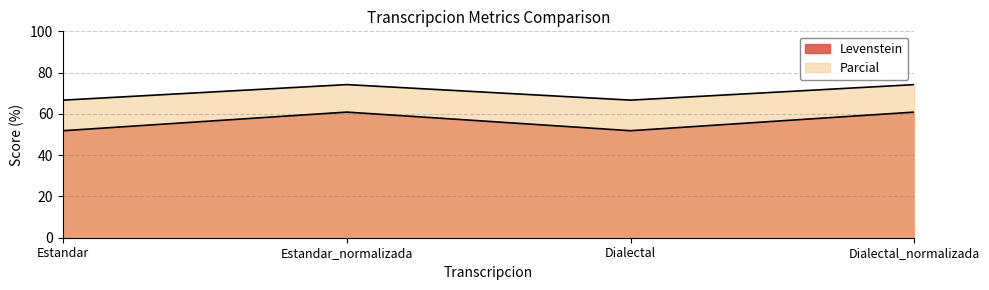

True or false: Levenstein and Parcial intersect in this chart.

False